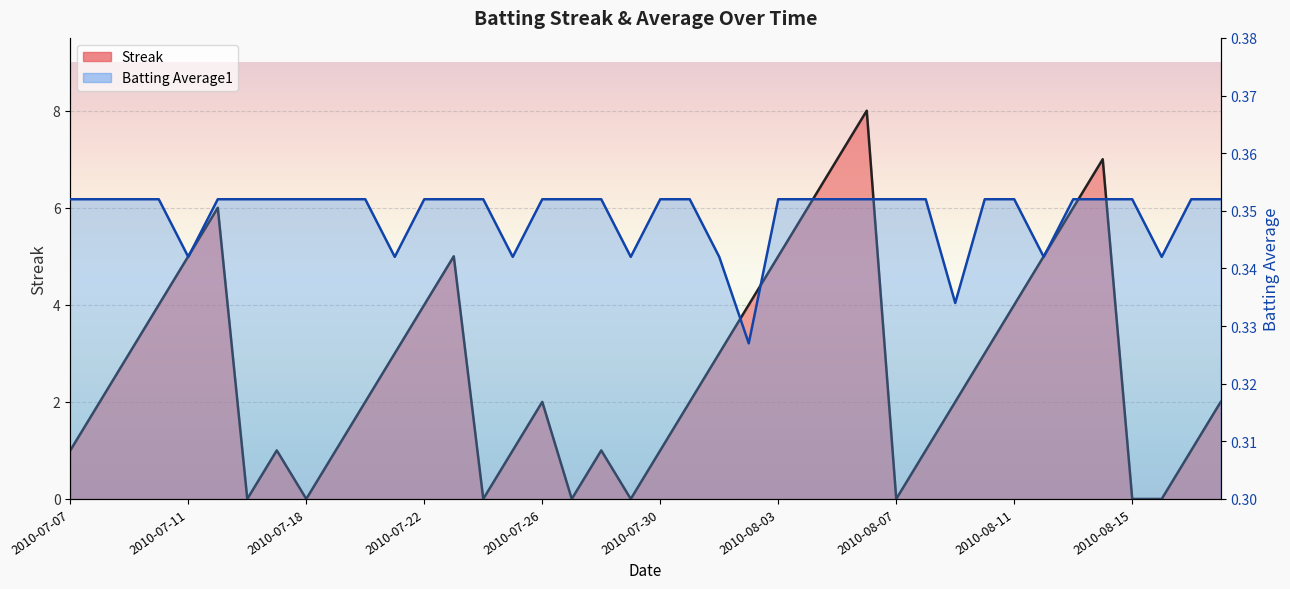

At how many categories does at least one series exceed 5?

6